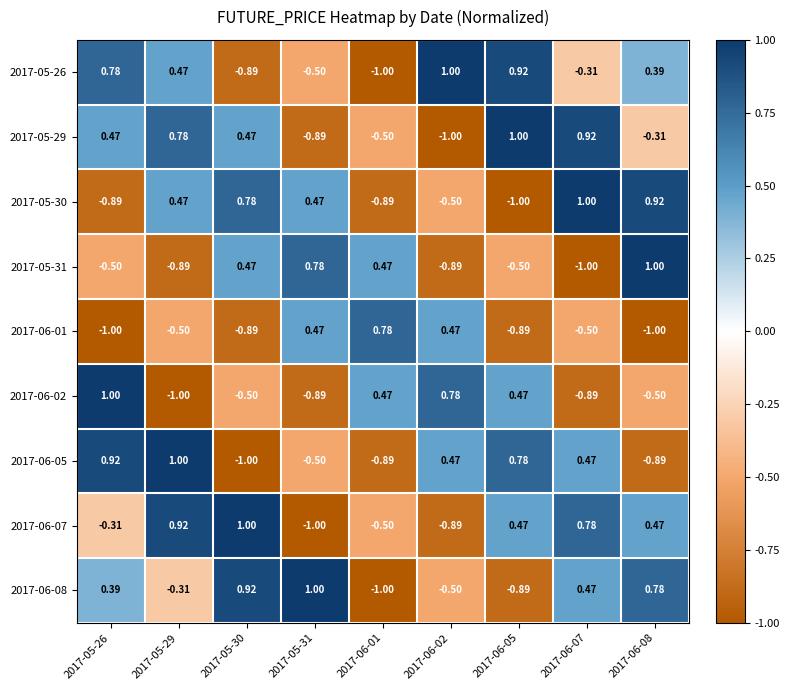

How many values in the 2017-06-07 series are below 0?

4